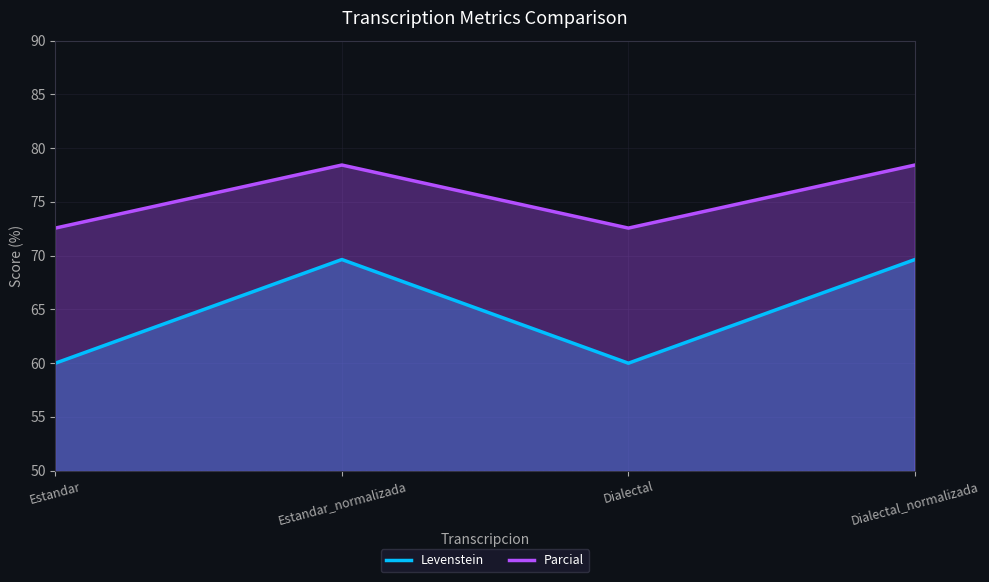

Which series changed the most between Estandar and Dialectal?

Levenstein